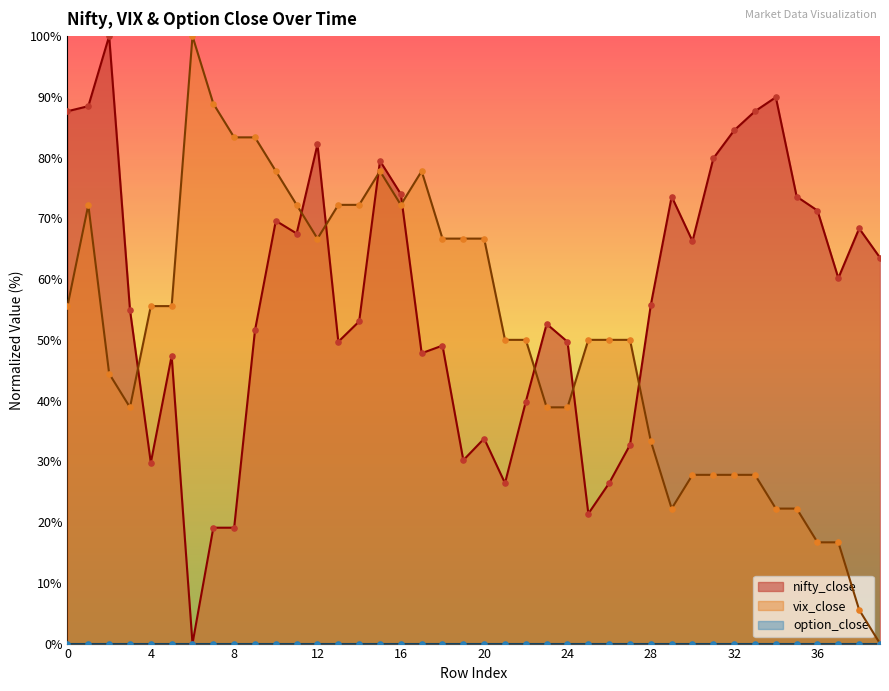

Which series reaches the maximum Y coordinate?

nifty_close